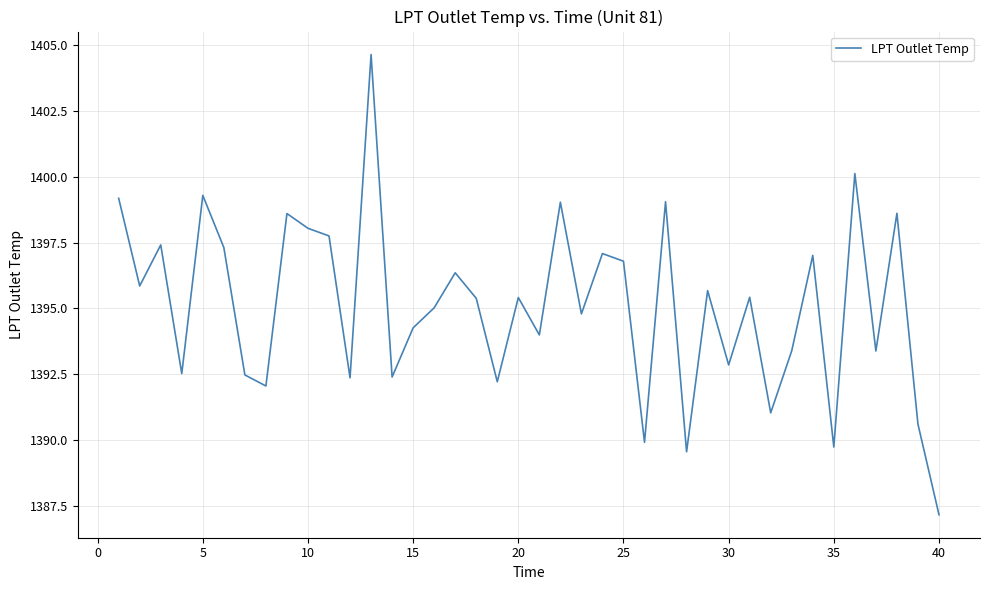

What is the smallest value displayed?

1387.2